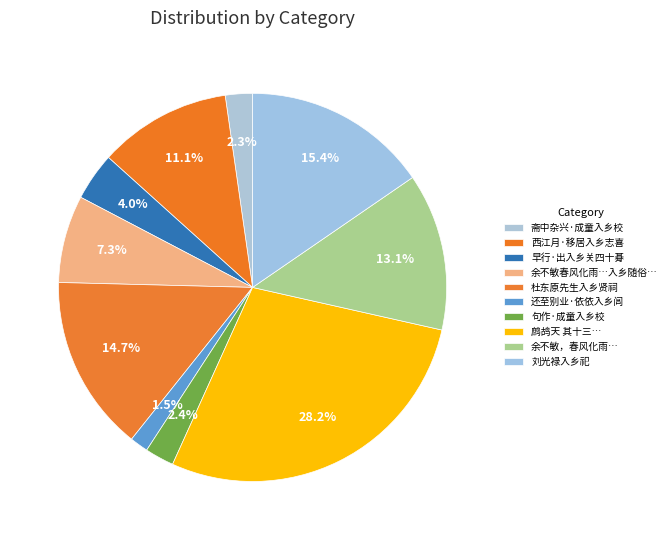

Is there any slice that represents more than half of the pie?

No